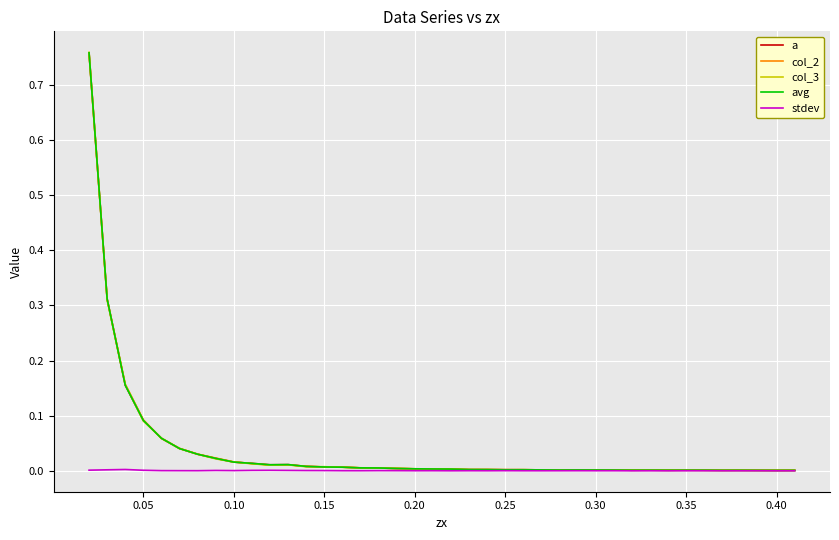

At which label does a reach its minimum?

0.40